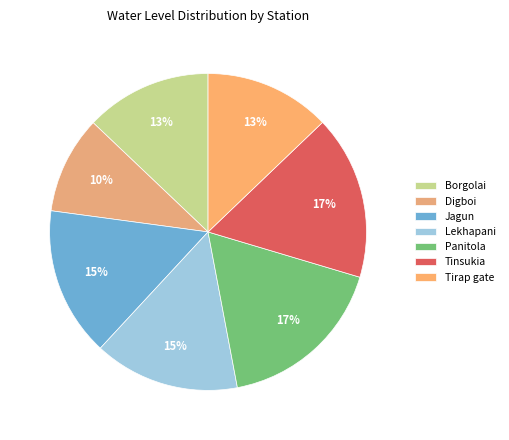

What is the largest slice in the pie chart?

Panitola